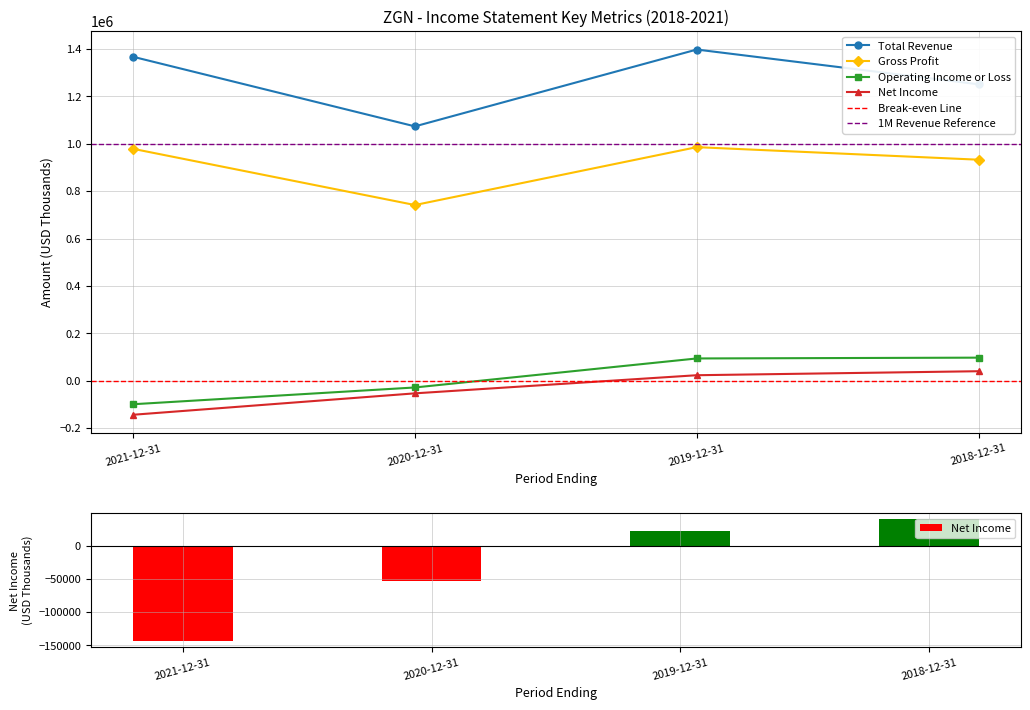

What is the lowest value of the Gross Profit series?

741500